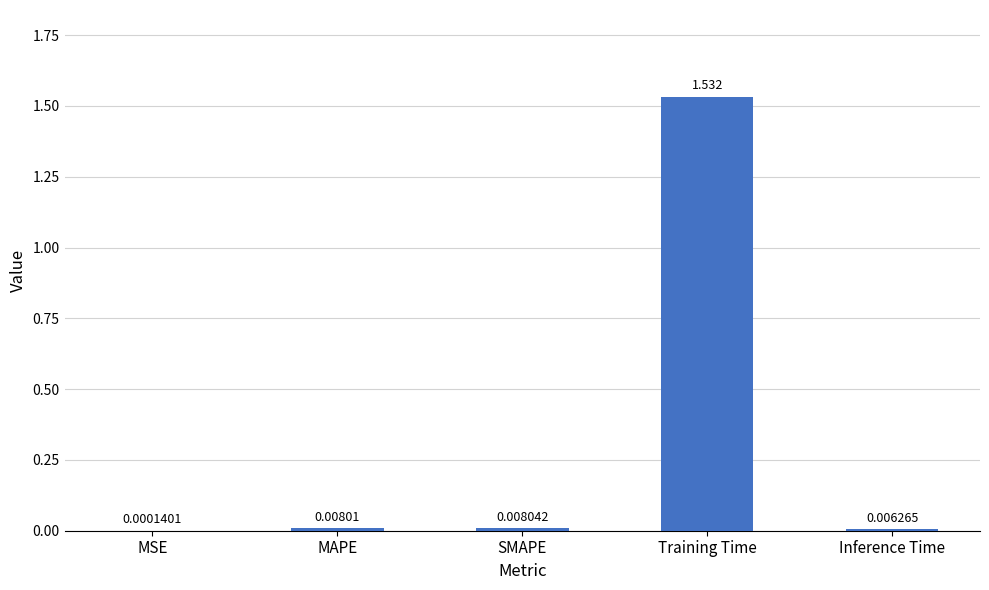

What is the sum of all values?

1.6